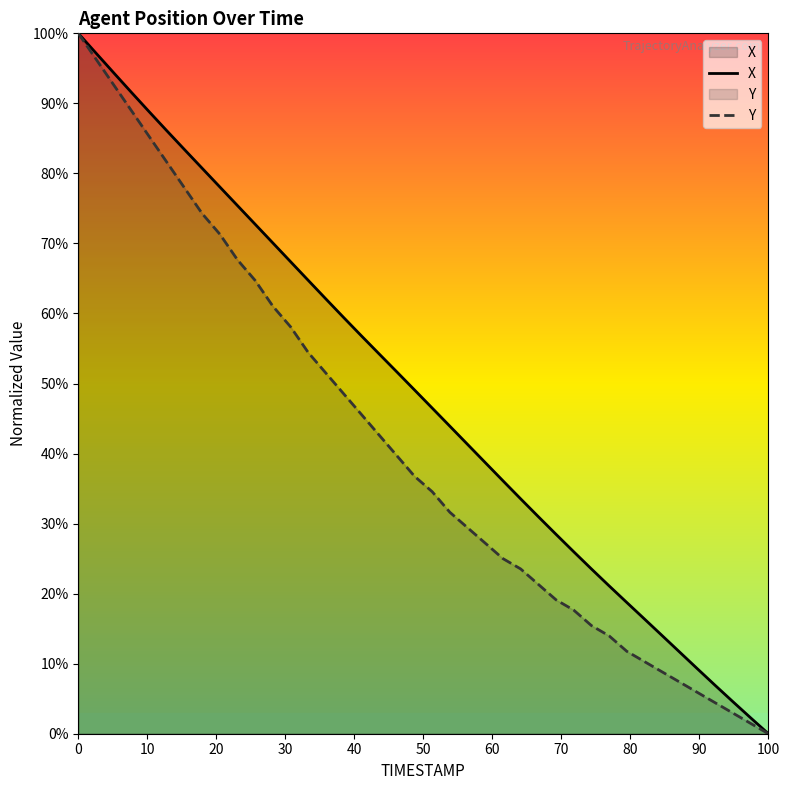

Which series has the largest total across all categories?

X